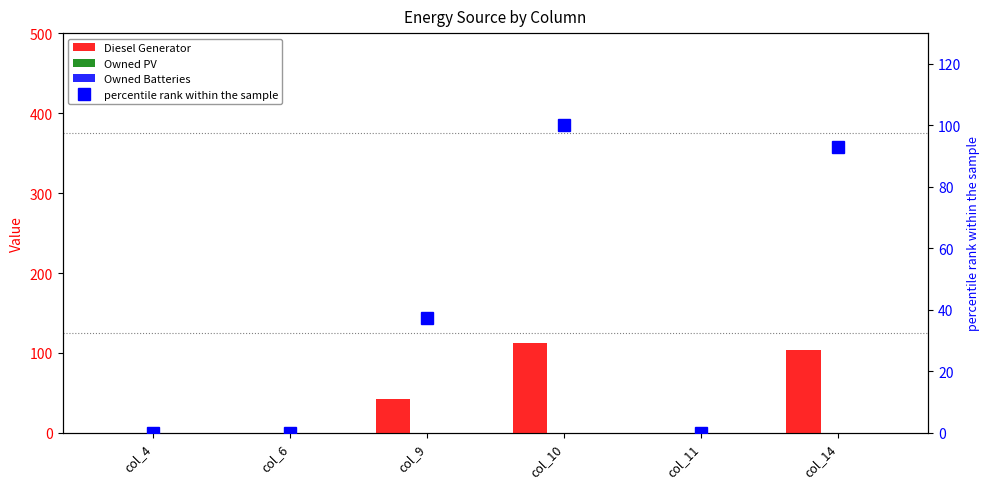

Reading right to left, what are all the values shown in this chart?

Diesel Generator: 104.0	0.0	112.0	42.0	0.0	0.0
Owned PV: 0.0	0.0	0.0	0.0	0.0	0.0
Owned Batteries: 0.0	0.0	0.0	0.0	0.0	0.0
percentile rank within the sample: 92.9	0.0	100.0	37.5	0.0	0.0